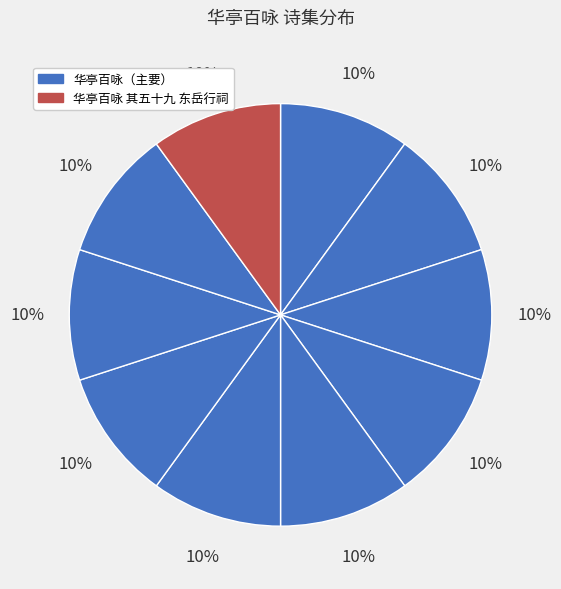

How many segments does this pie chart have?

10